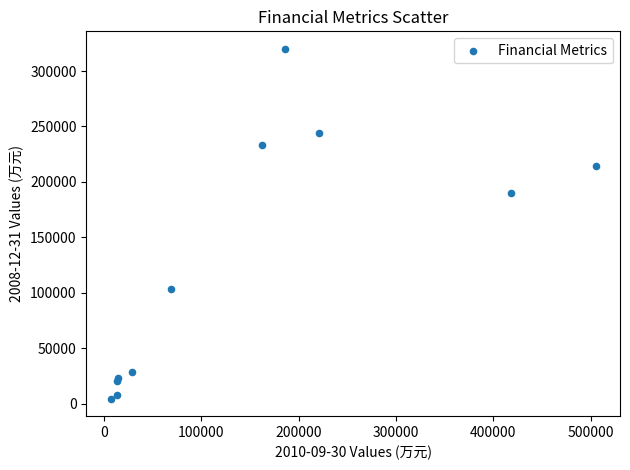

What Y value in the scatter plot is closest to 162290?

190072